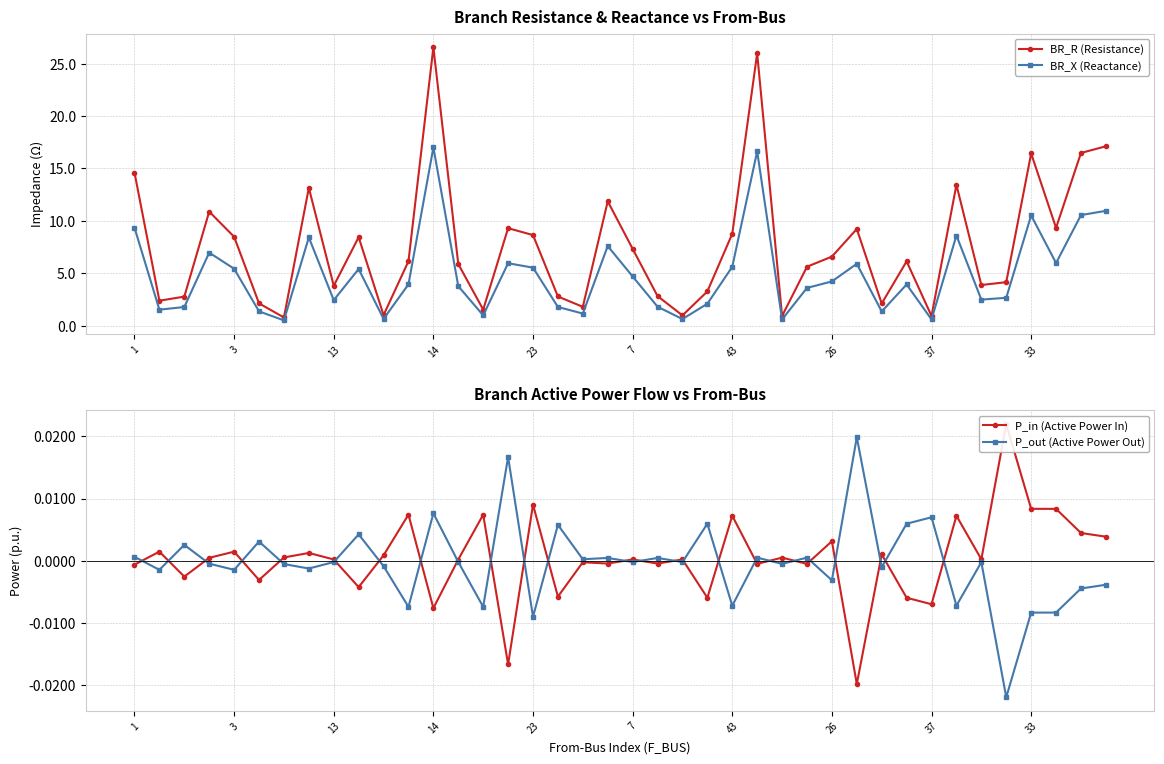

True or false: BR_R (Resistance) has more than 2 points higher than both neighbors.

True